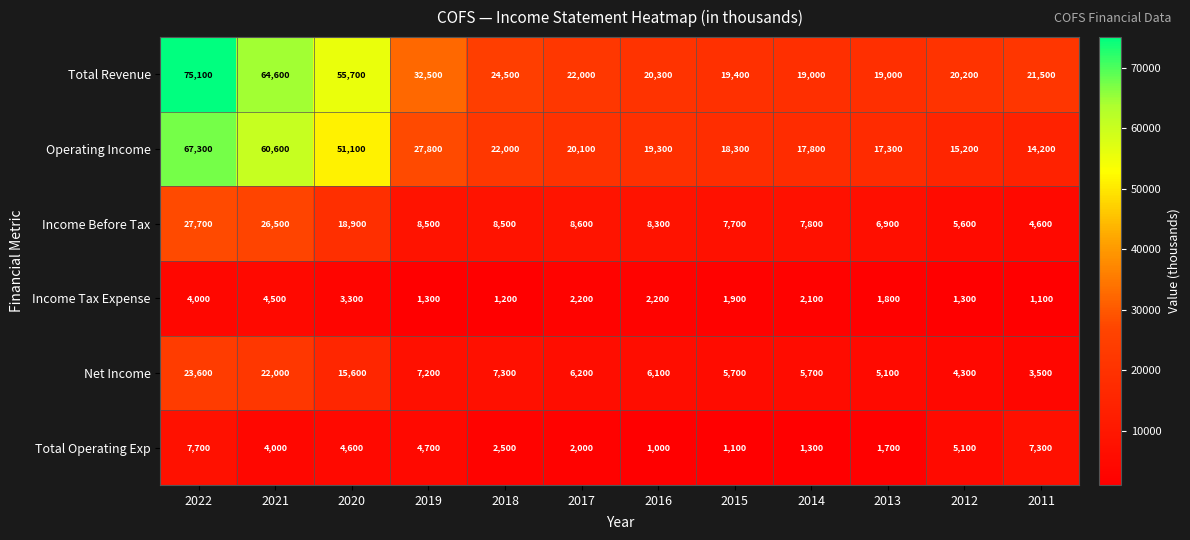

What is the difference between the highest and lowest values at 2019?

31200